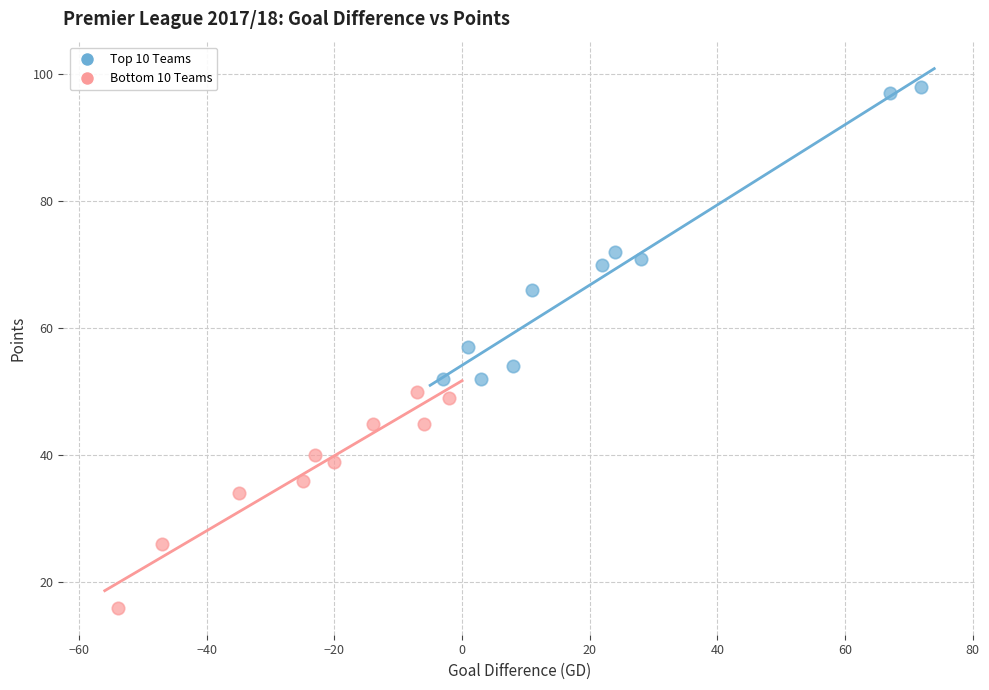

What are all the series names shown in the legend?

Top 10 Teams, Bottom 10 Teams